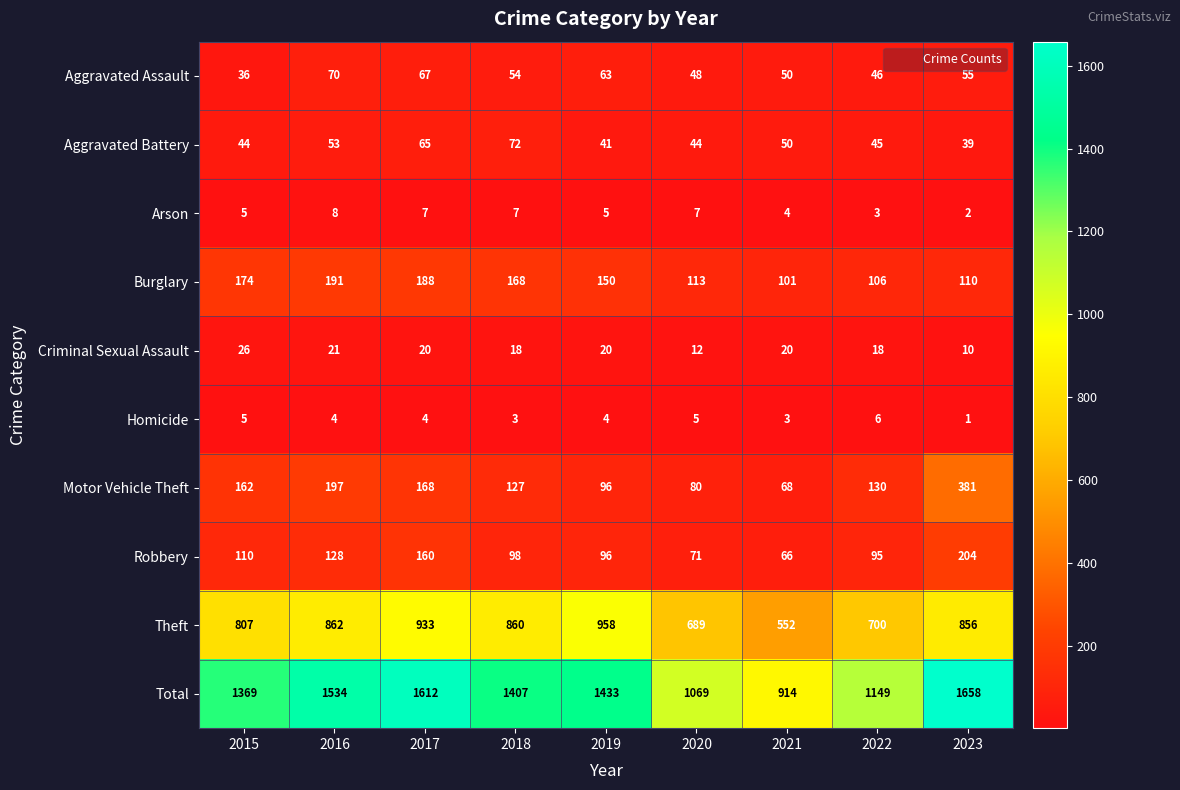

Which category has the highest value across all series?

2023